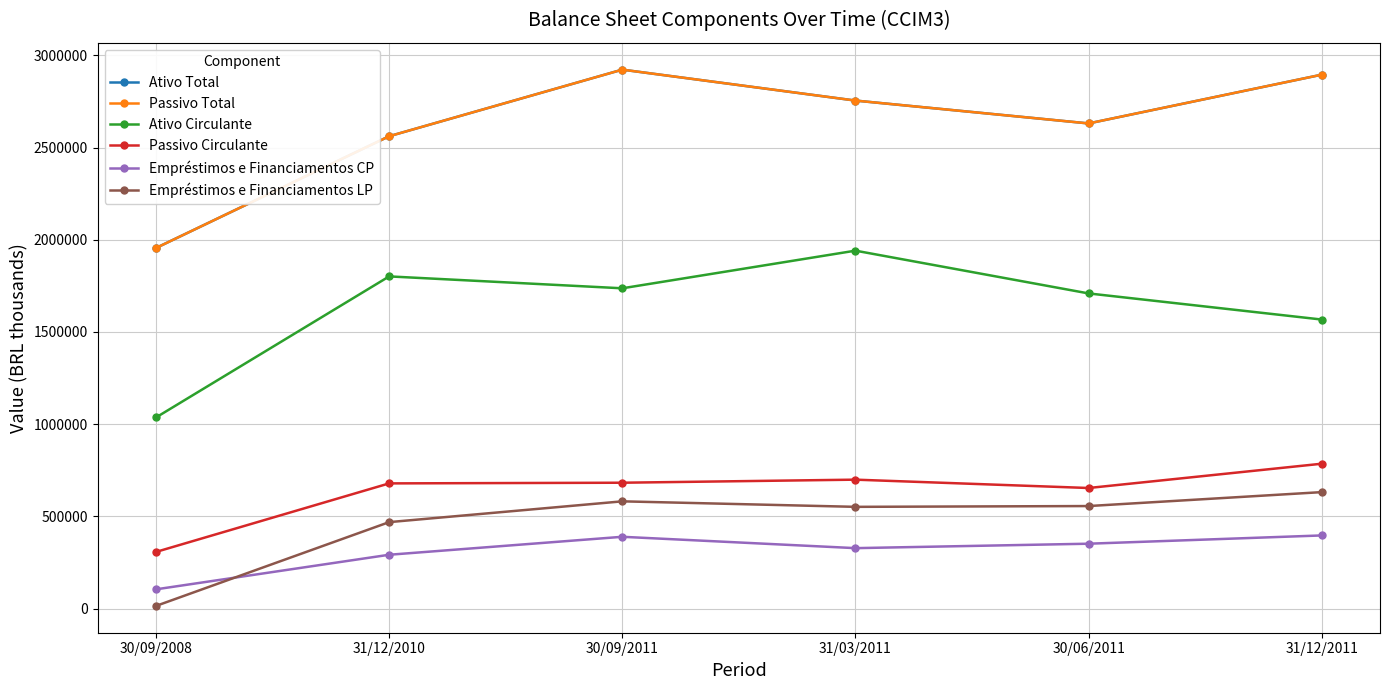

True or false: Ativo Total has a value of 2682635.9 at 30/09/2008.

False